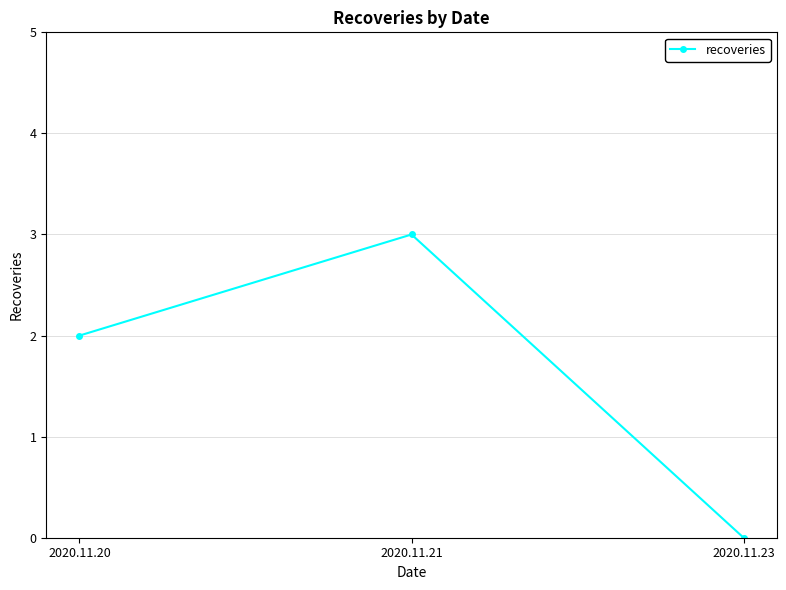

How many positive values are there?

2